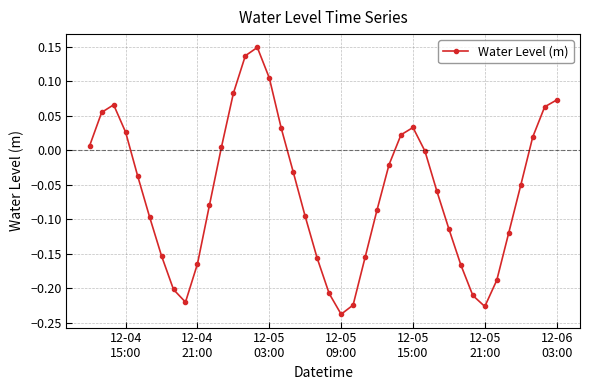

What is the sum of all values?

-2.4